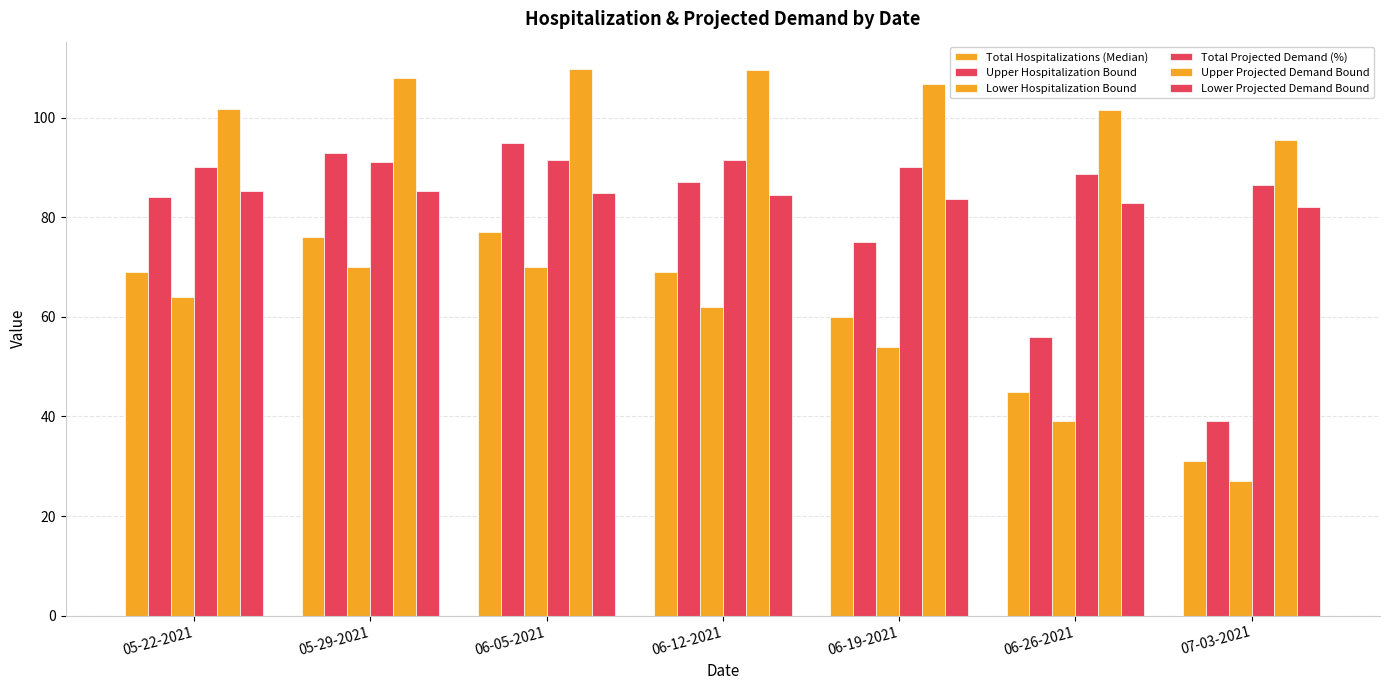

What is the difference between the maximum and minimum values in the Upper Projected Demand Bound series?

14.2